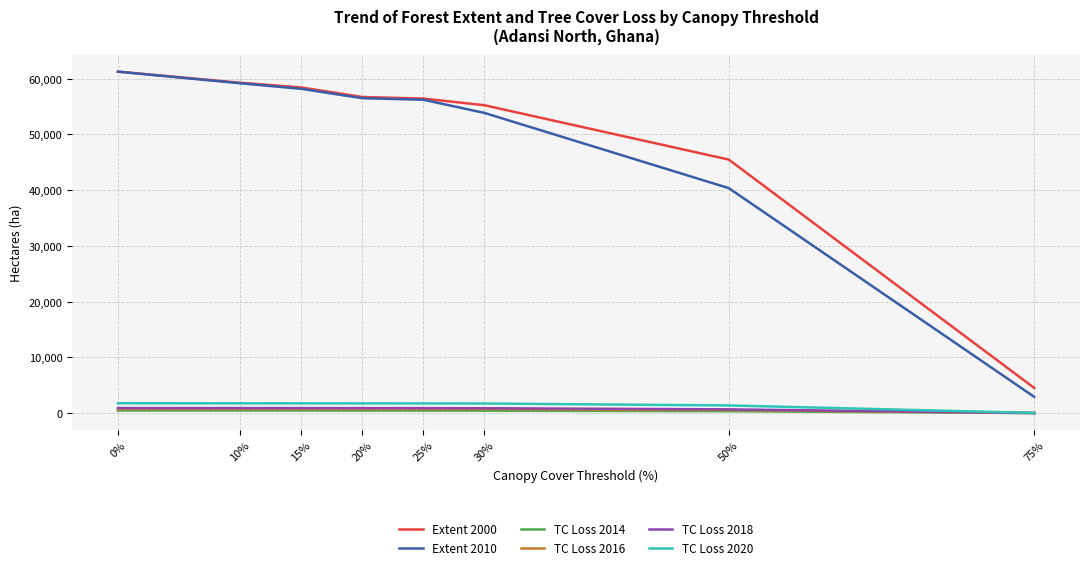

Which series has the widest spread of values?

Extent 2010